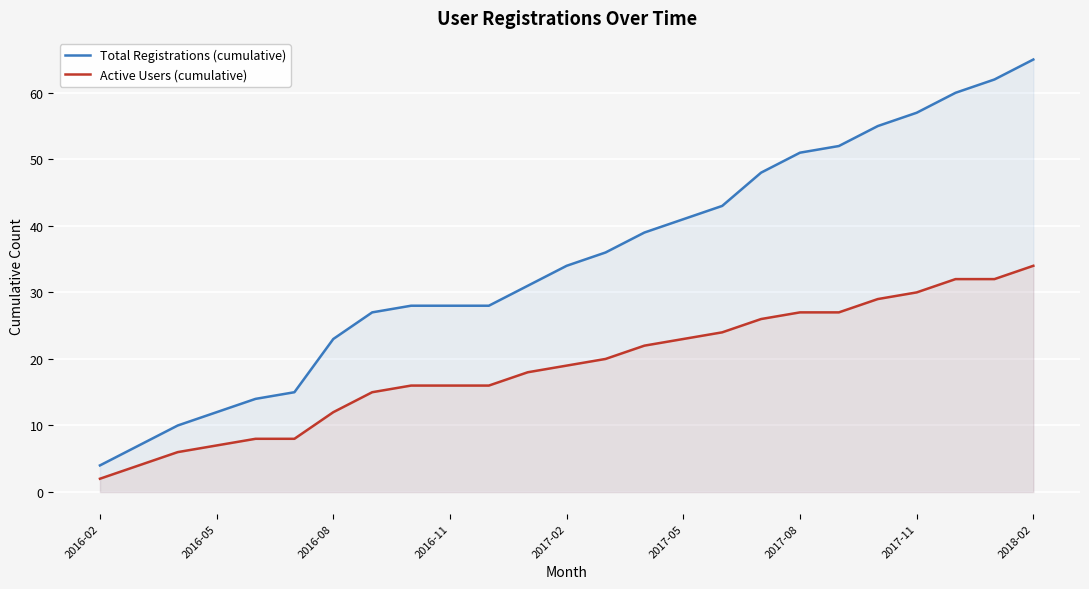

Which series has the largest total across all categories?

Total Registrations (cumulative)